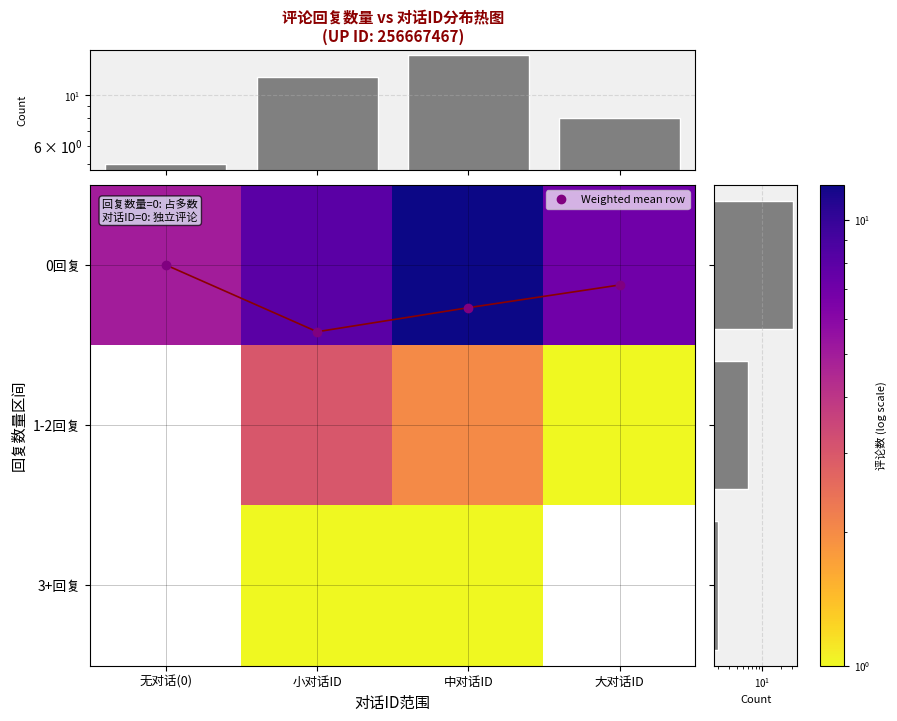

What is the spread (max minus min) of values at 中对话ID?

11.7